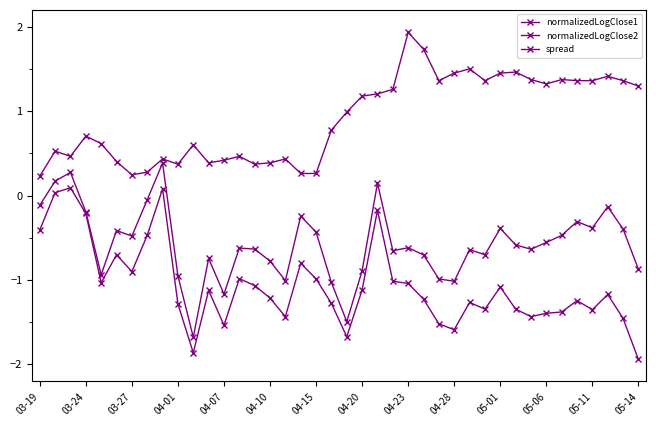

What is the average value of the spread series?

-0.6